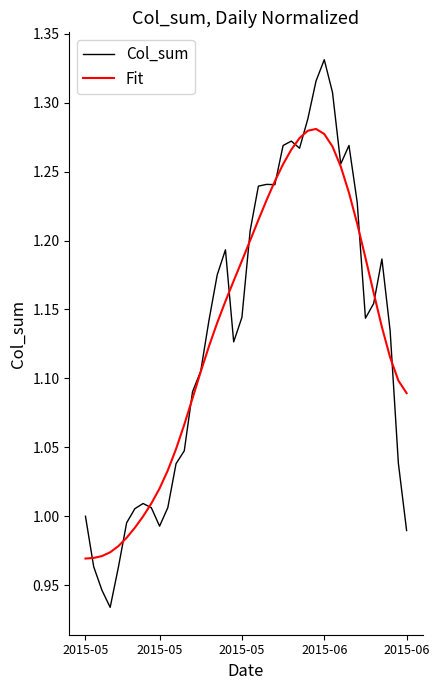

What are all the series names shown in the legend?

Col_sum, Fit